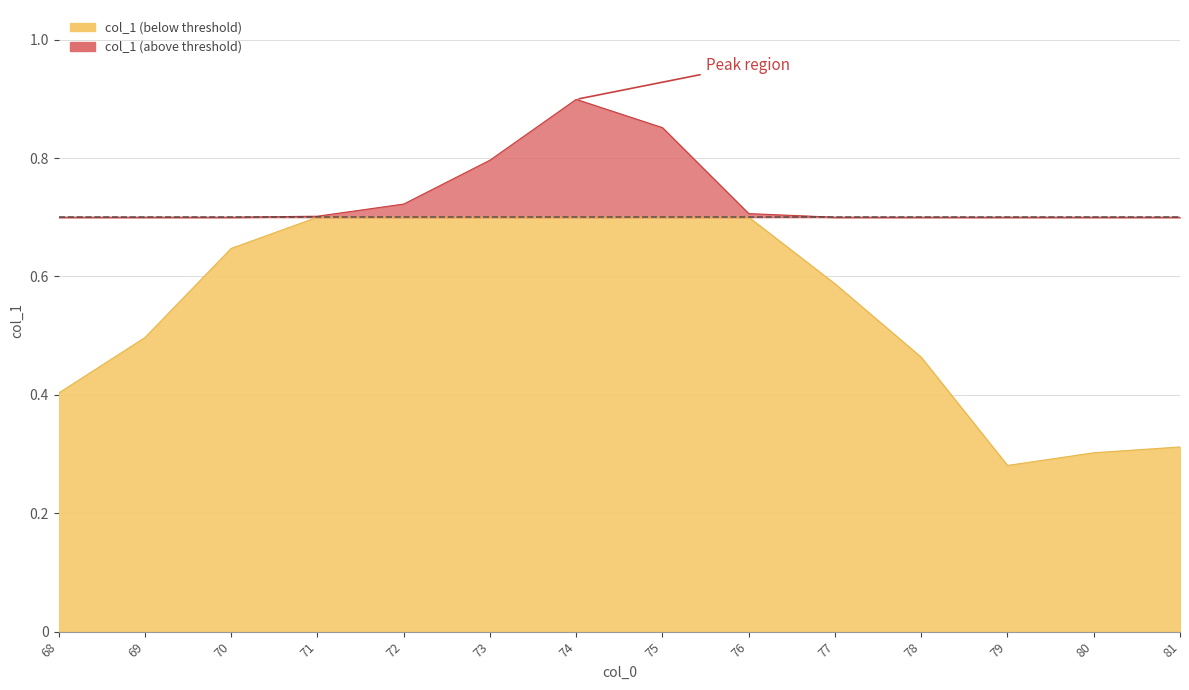

Which label corresponds to the largest value in the chart?

74